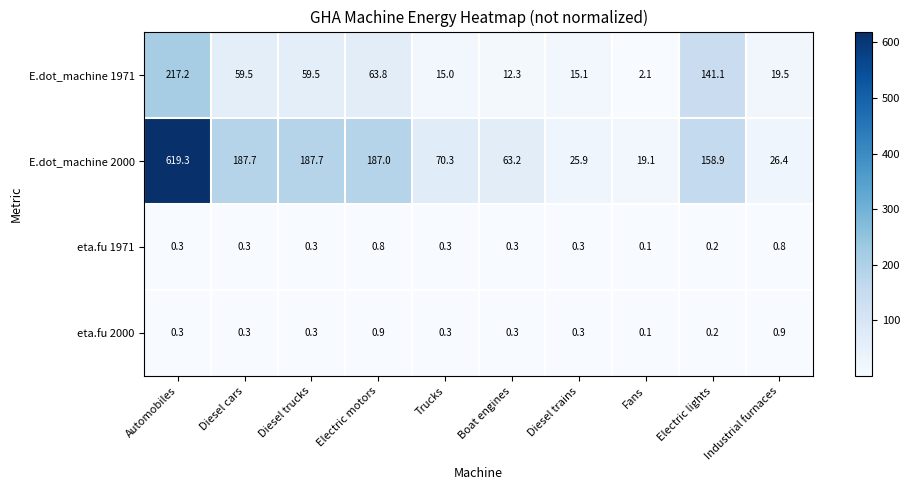

True or false: eta.fu 2000 has a value of 0.2 at Electric lights.

True